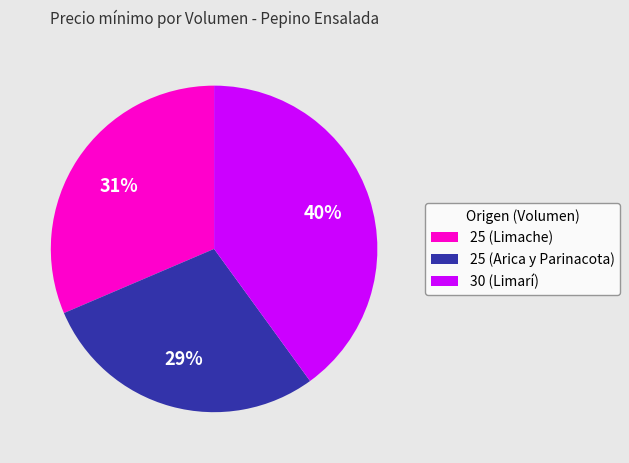

To the nearest percent, what portion does 30 (Limarí) represent?

40%